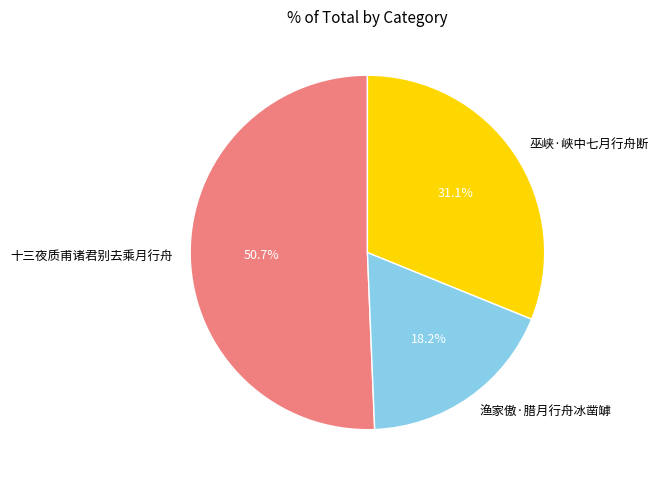

The 十三夜质甫诸君别去乘月行舟 slice represents 51% of the pie. True or false?

True